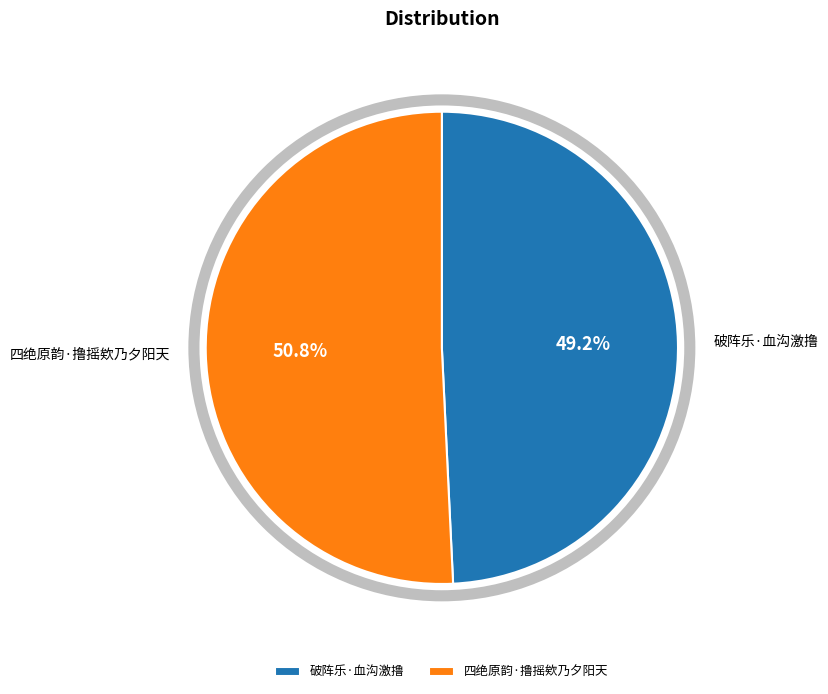

What portion of the pie excludes 四绝原韵·撸摇欸乃夕阳天?

49.2%